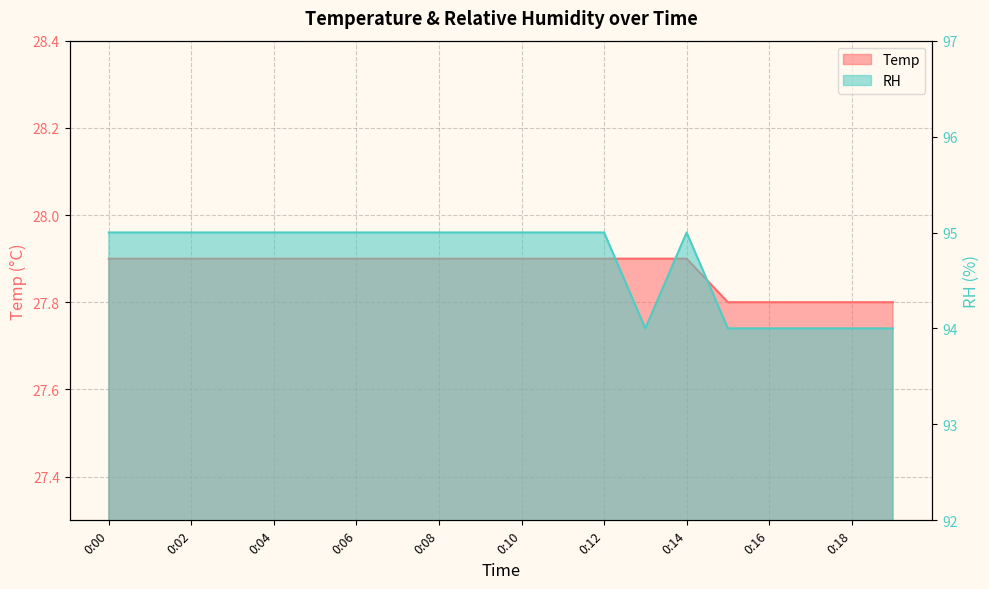

Where is Temp nearest to the value 27?

0:15